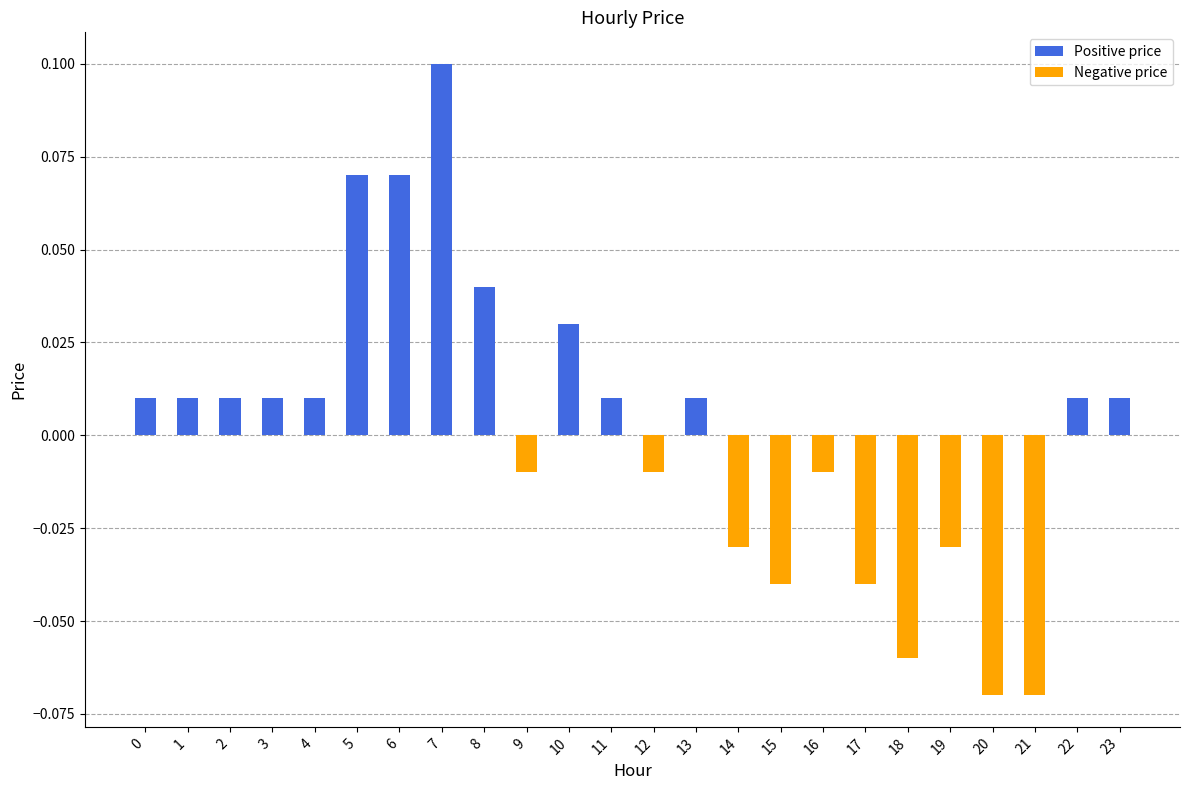

Which label corresponds to the largest value in the chart?

7